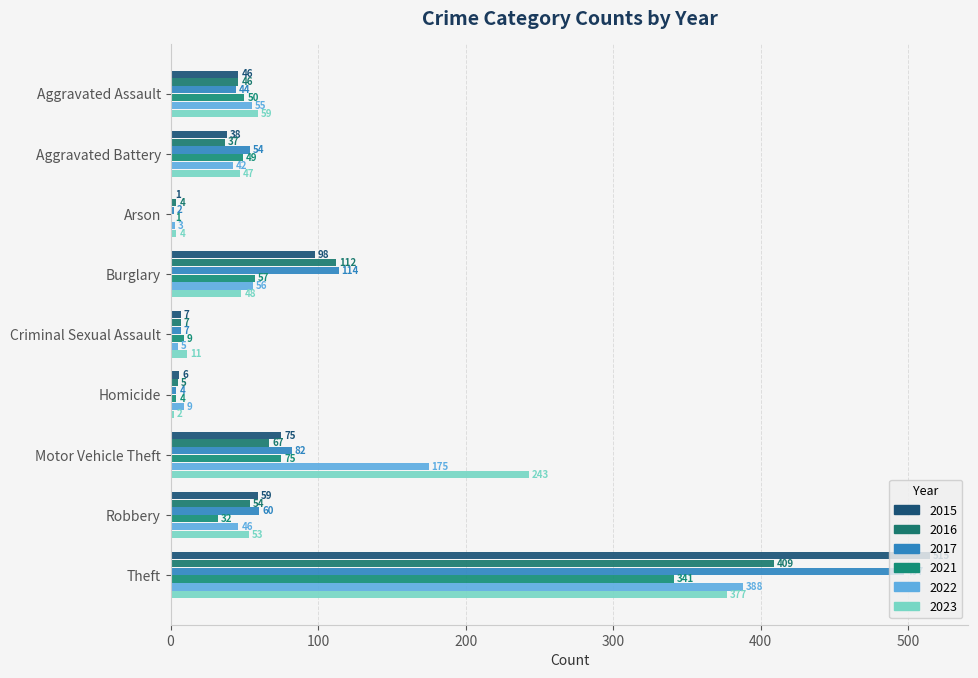

At which label does 2016 first exceed 46?

Burglary